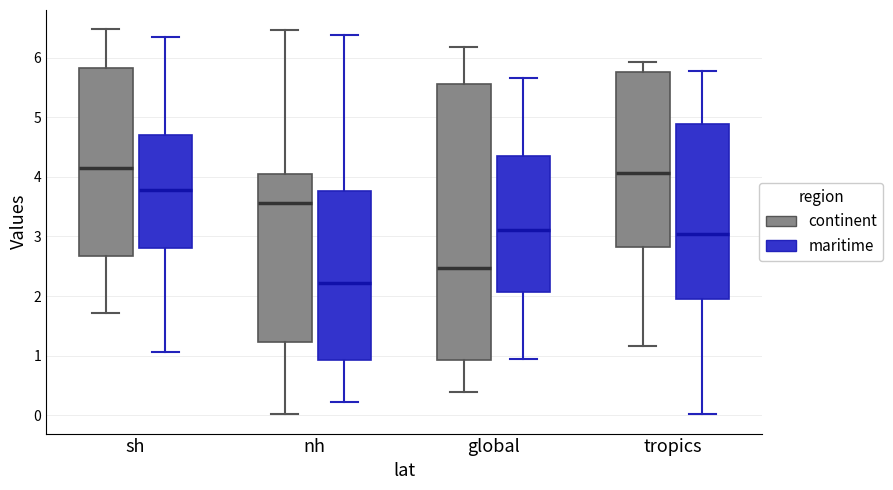

Reading left to right, read every box against the y-axis: the position of its median line, the range the box covers, and the ends of its whiskers. The values are not printed on the chart, so give them approximately, as read against the axis.

sh (continent): median 4.1, box 2.7 to 5.8, whiskers 1.7 to 6.5
sh (maritime): median 3.8, box 2.8 to 4.7, whiskers 1.1 to 6.4
nh (continent): median 3.6, box 1.2 to 4.1, whiskers 0.0 to 6.5
nh (maritime): median 2.2, box 0.9 to 3.8, whiskers 0.2 to 6.4
global (continent): median 2.5, box 0.9 to 5.6, whiskers 0.4 to 6.2
global (maritime): median 3.1, box 2.1 to 4.4, whiskers 0.9 to 5.7
tropics (continent): median 4.1, box 2.8 to 5.8, whiskers 1.2 to 5.9
tropics (maritime): median 3.0, box 2.0 to 4.9, whiskers 0.0 to 5.8